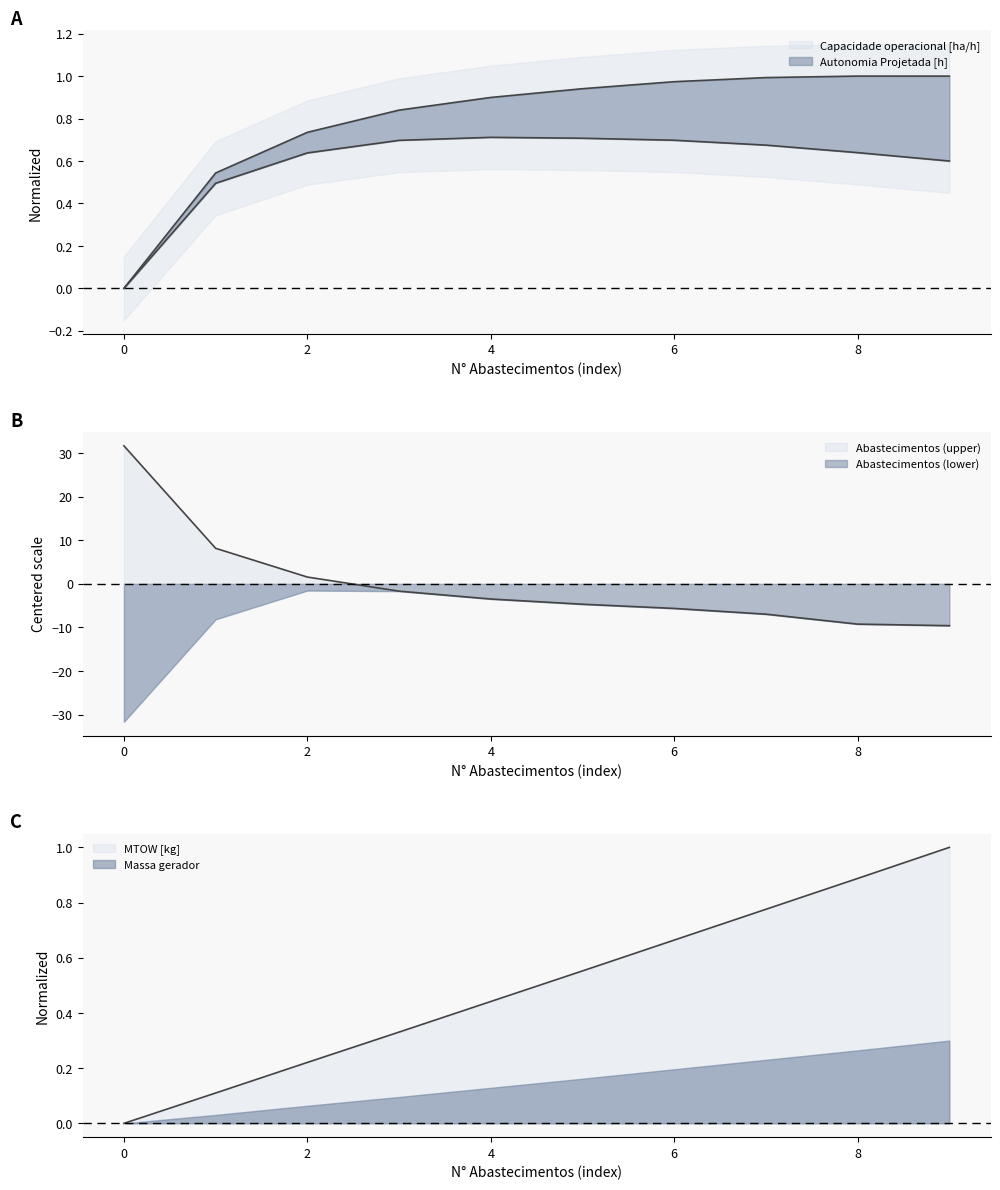

What is the average value of the Capacidade operacional [ha/h] series?

0.8